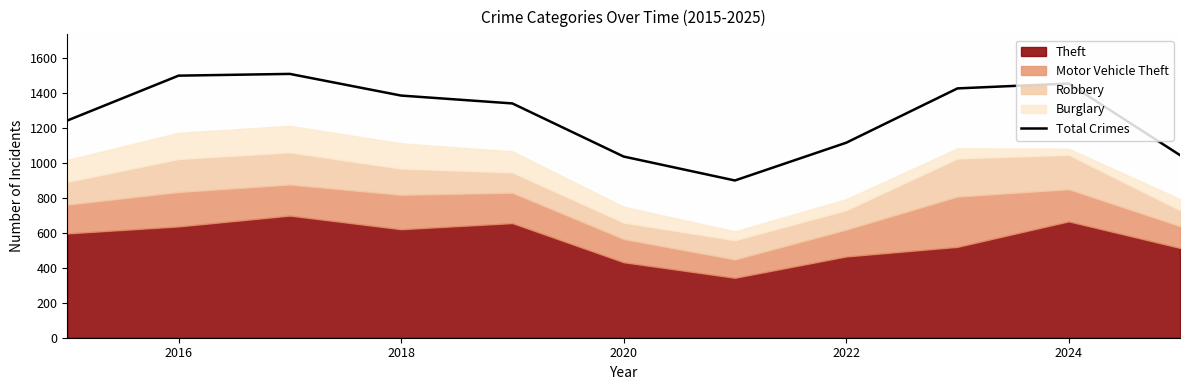

What is the smallest value displayed?

900